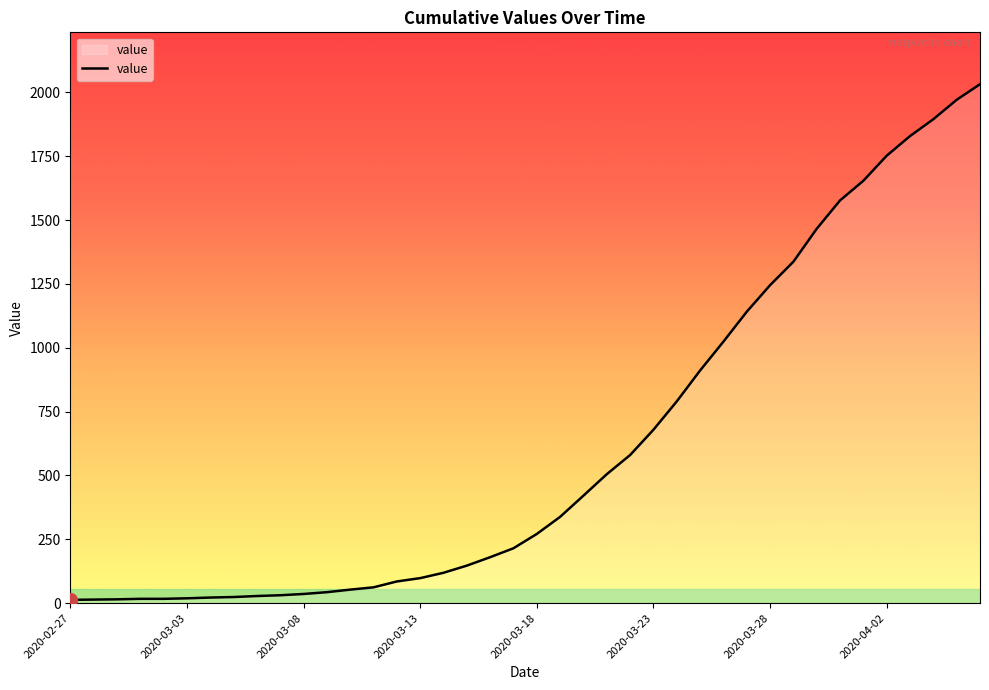

What is the greatest value displayed?

2032